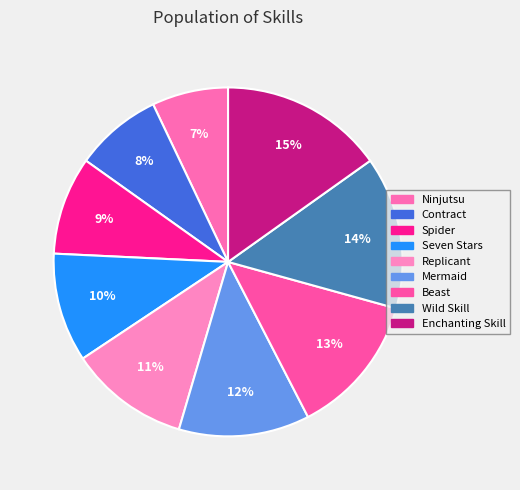

What is the smallest slice in the pie chart?

Ninjutsu